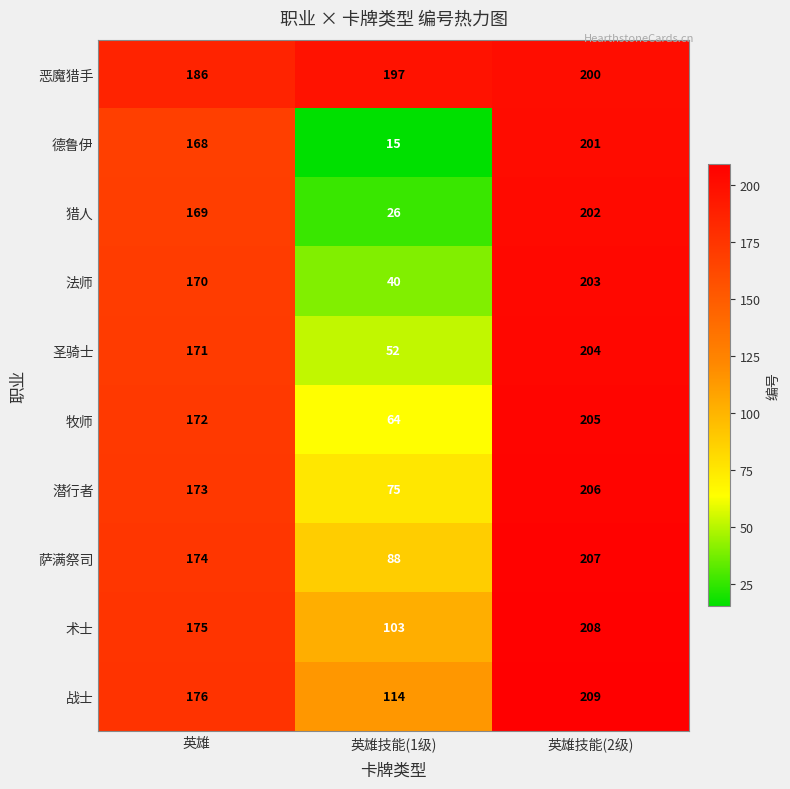

What is the lowest value of the 猎人 series?

26